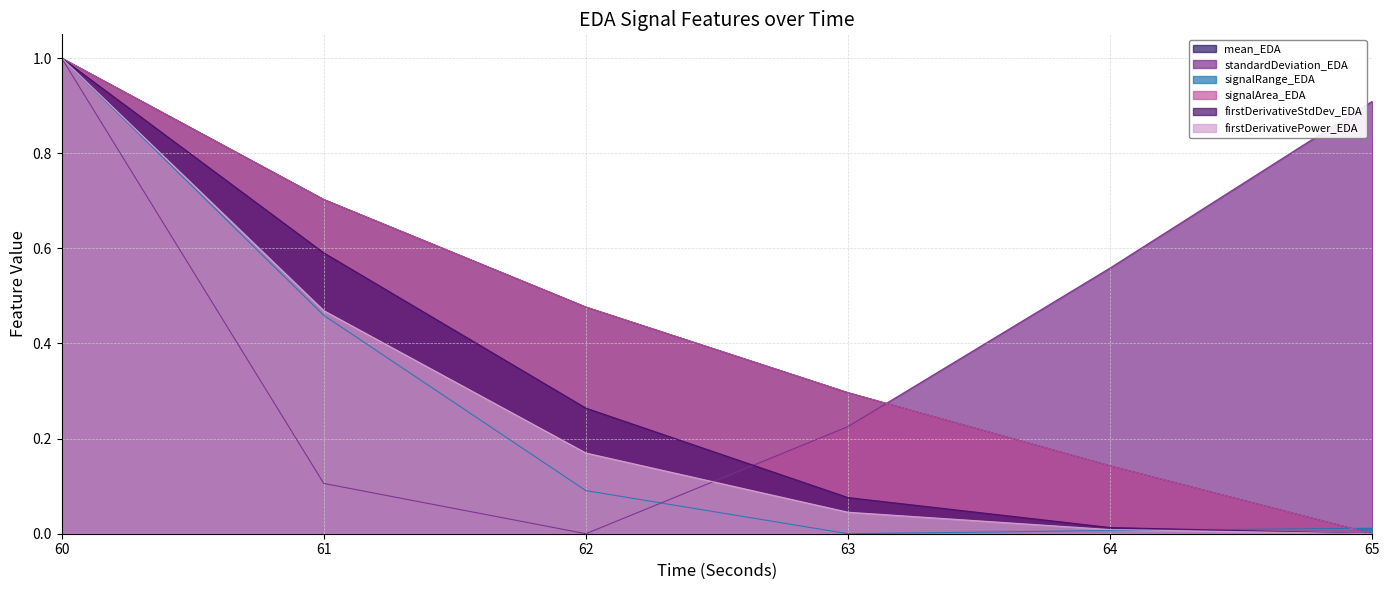

What is the sum of all firstDerivativeStdDev_EDA values?

1.9